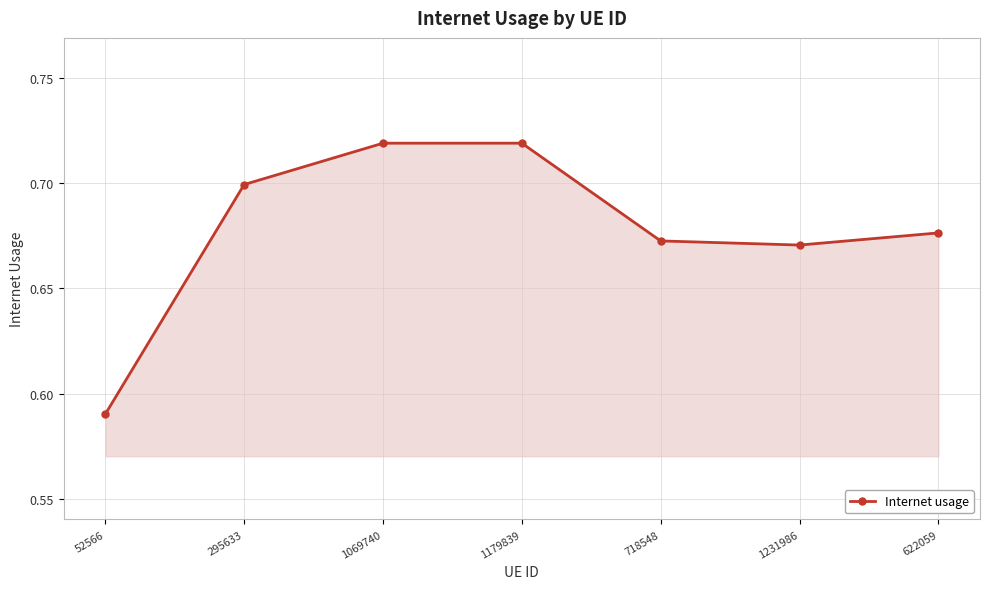

What is the label of the 7th point from the left?

622059